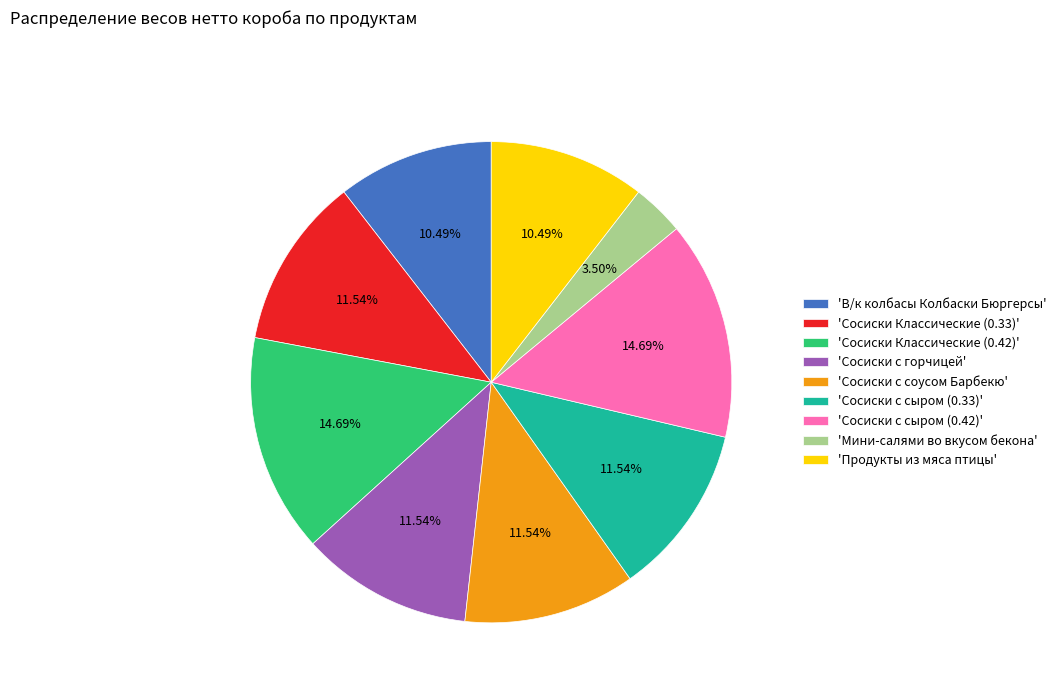

How many segments does this pie chart have?

9